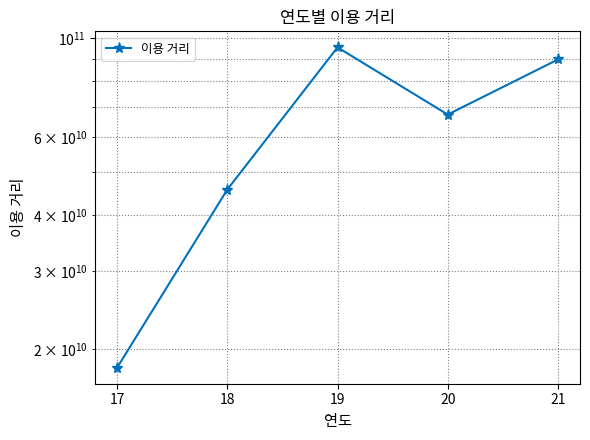

True or false: the data has more than 2 interior local peaks.

False